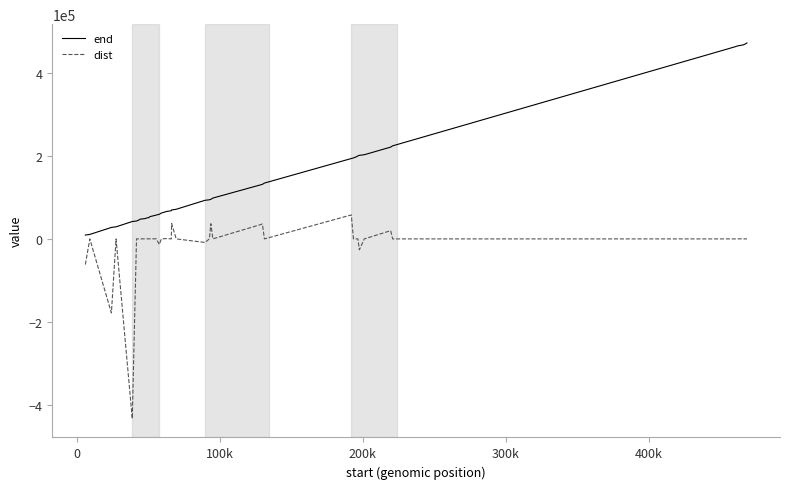

What is the lowest value of the dist series?

-432718